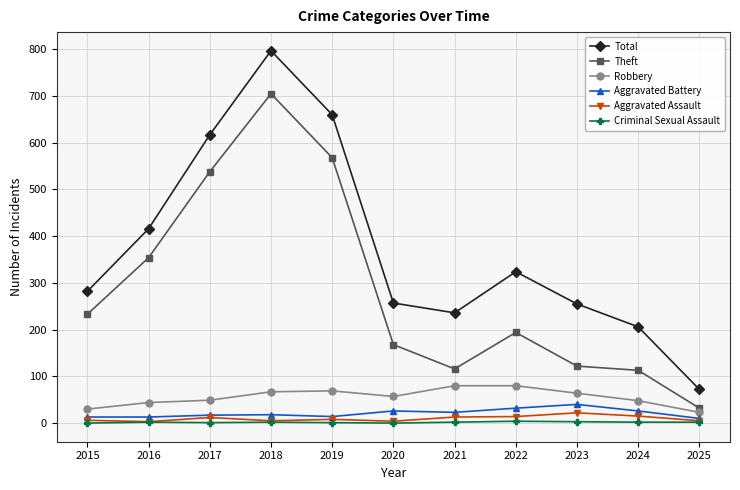

What are all the series names shown in the legend?

Total, Theft, Robbery, Aggravated Battery, Aggravated Assault, Criminal Sexual Assault